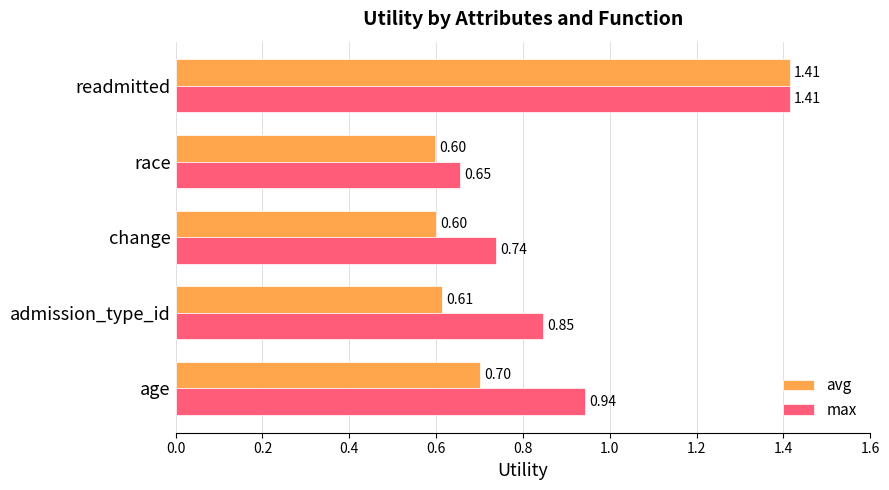

Rank the series by their average value, from lowest to highest.

avg, max